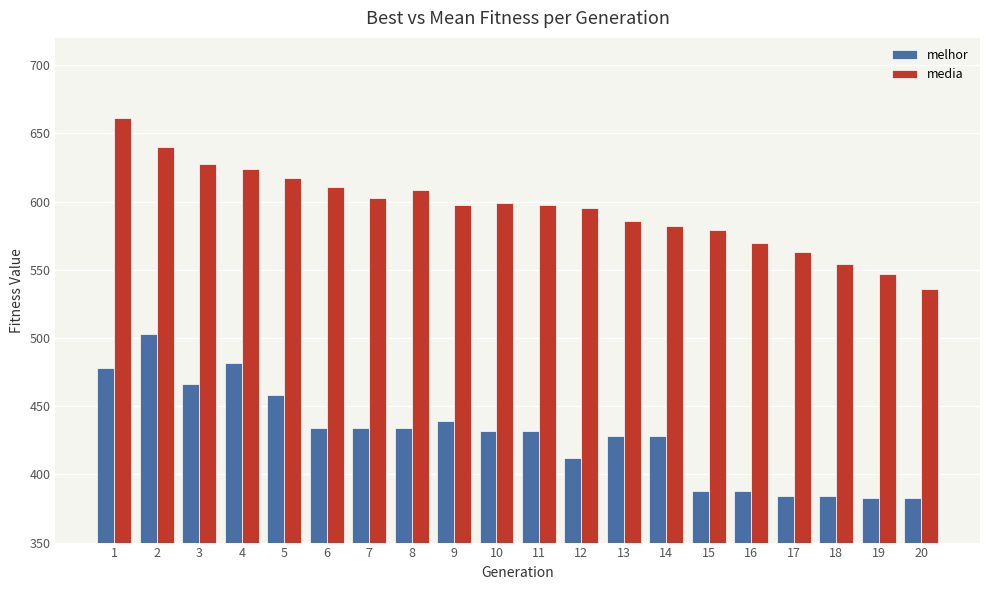

True or false: media has a value of 409.8 at 10.

False